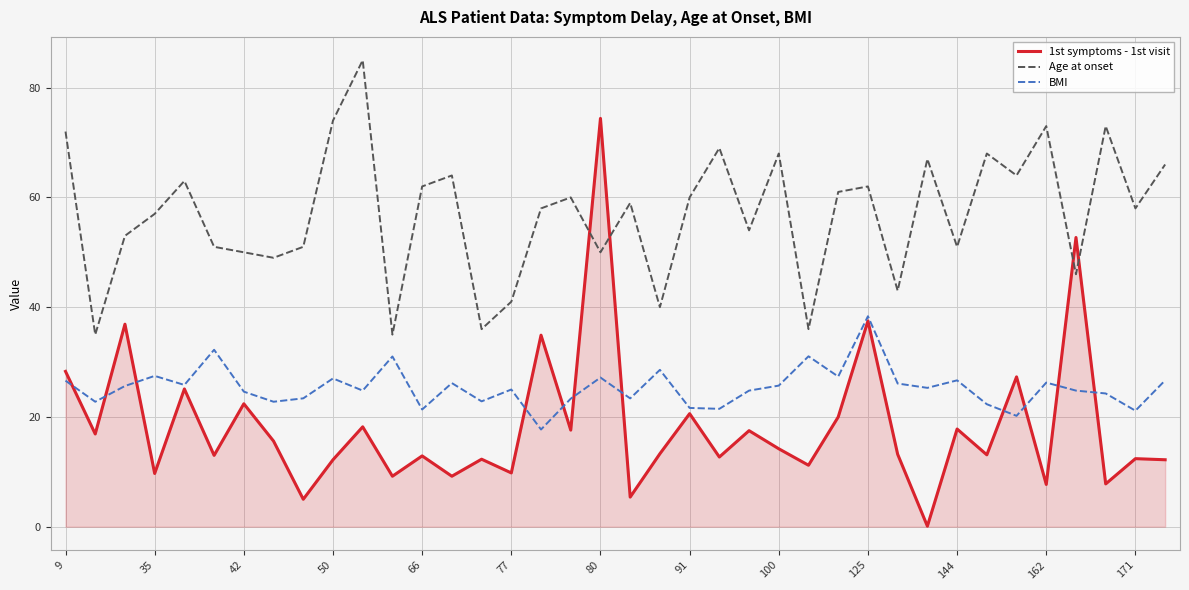

True or false: Age at onset and BMI intersect in this chart.

False